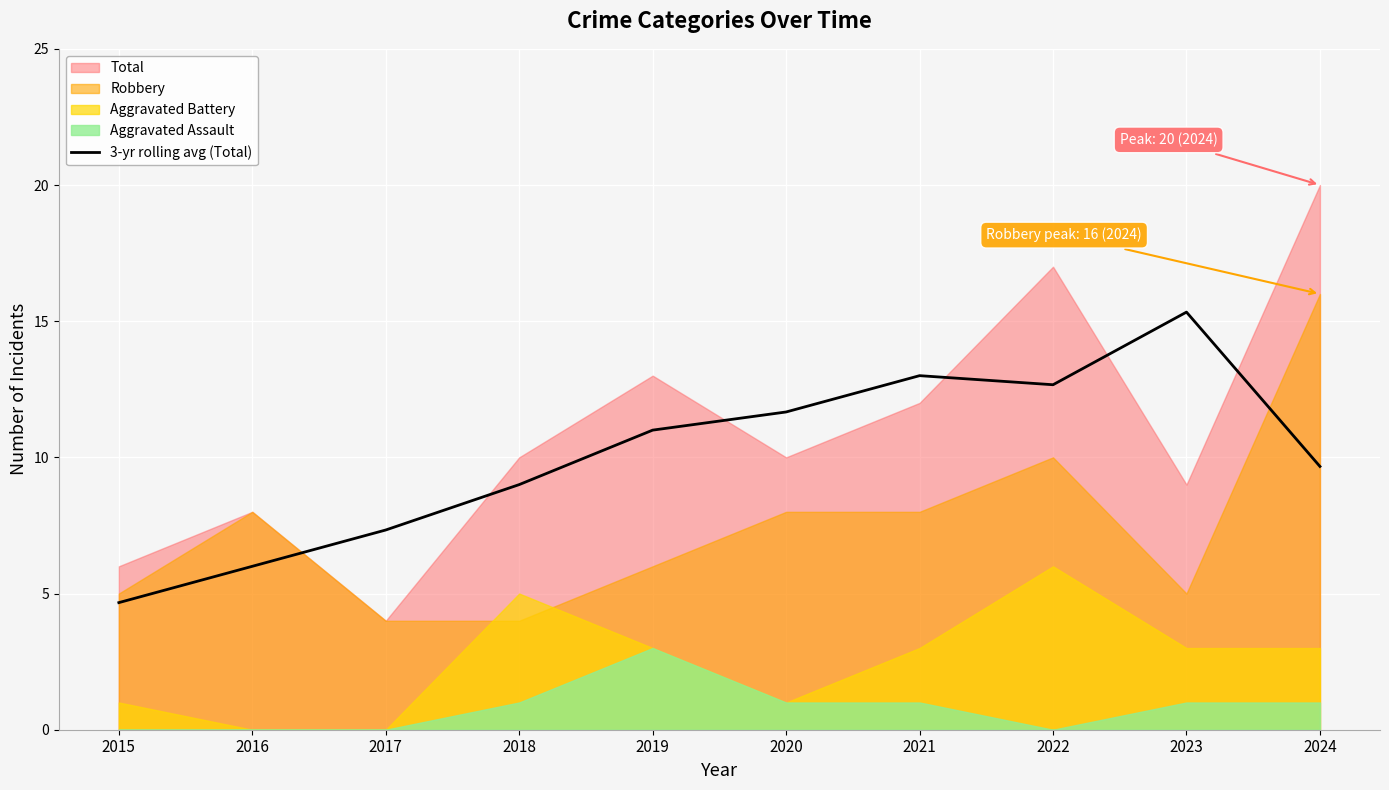

Where is the first local maximum?

2021